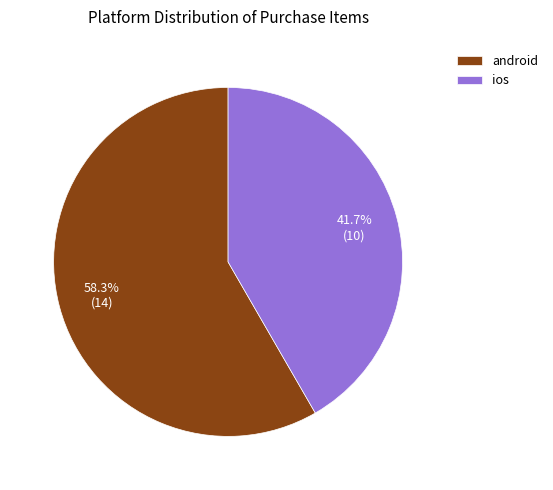

To the nearest percent, what portion does android represent?

58%